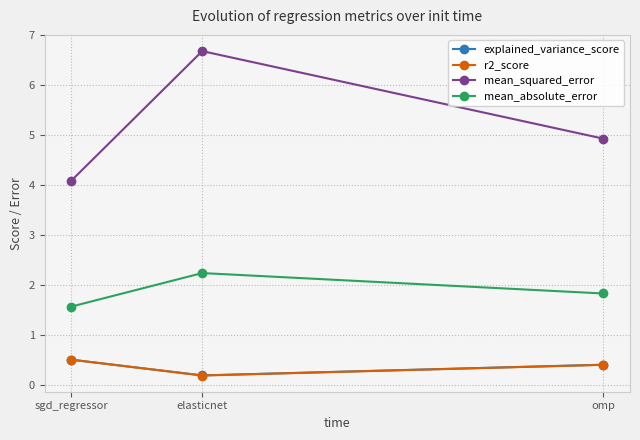

At which category does the chart reach its peak across all series?

elasticnet